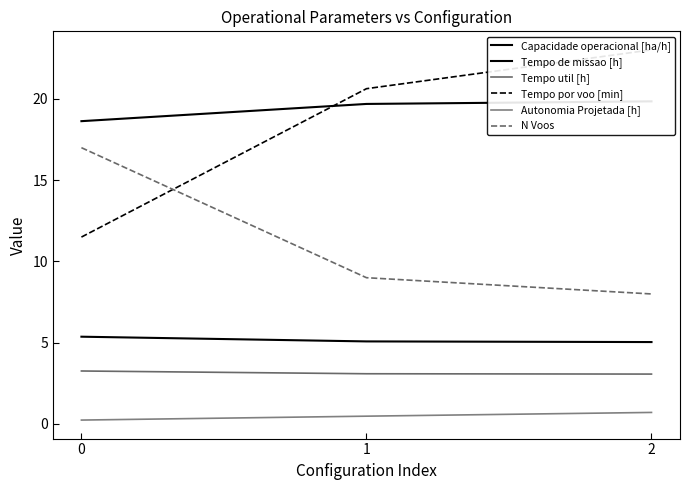

Which series has the largest total across all categories?

Capacidade operacional [ha/h]